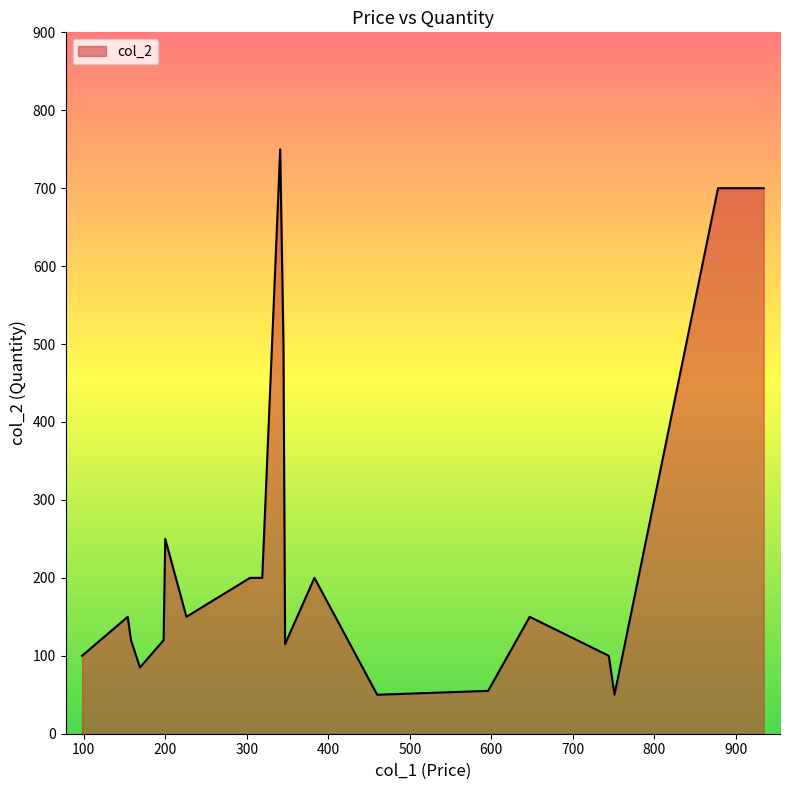

What is the difference between the maximum and minimum values?

700